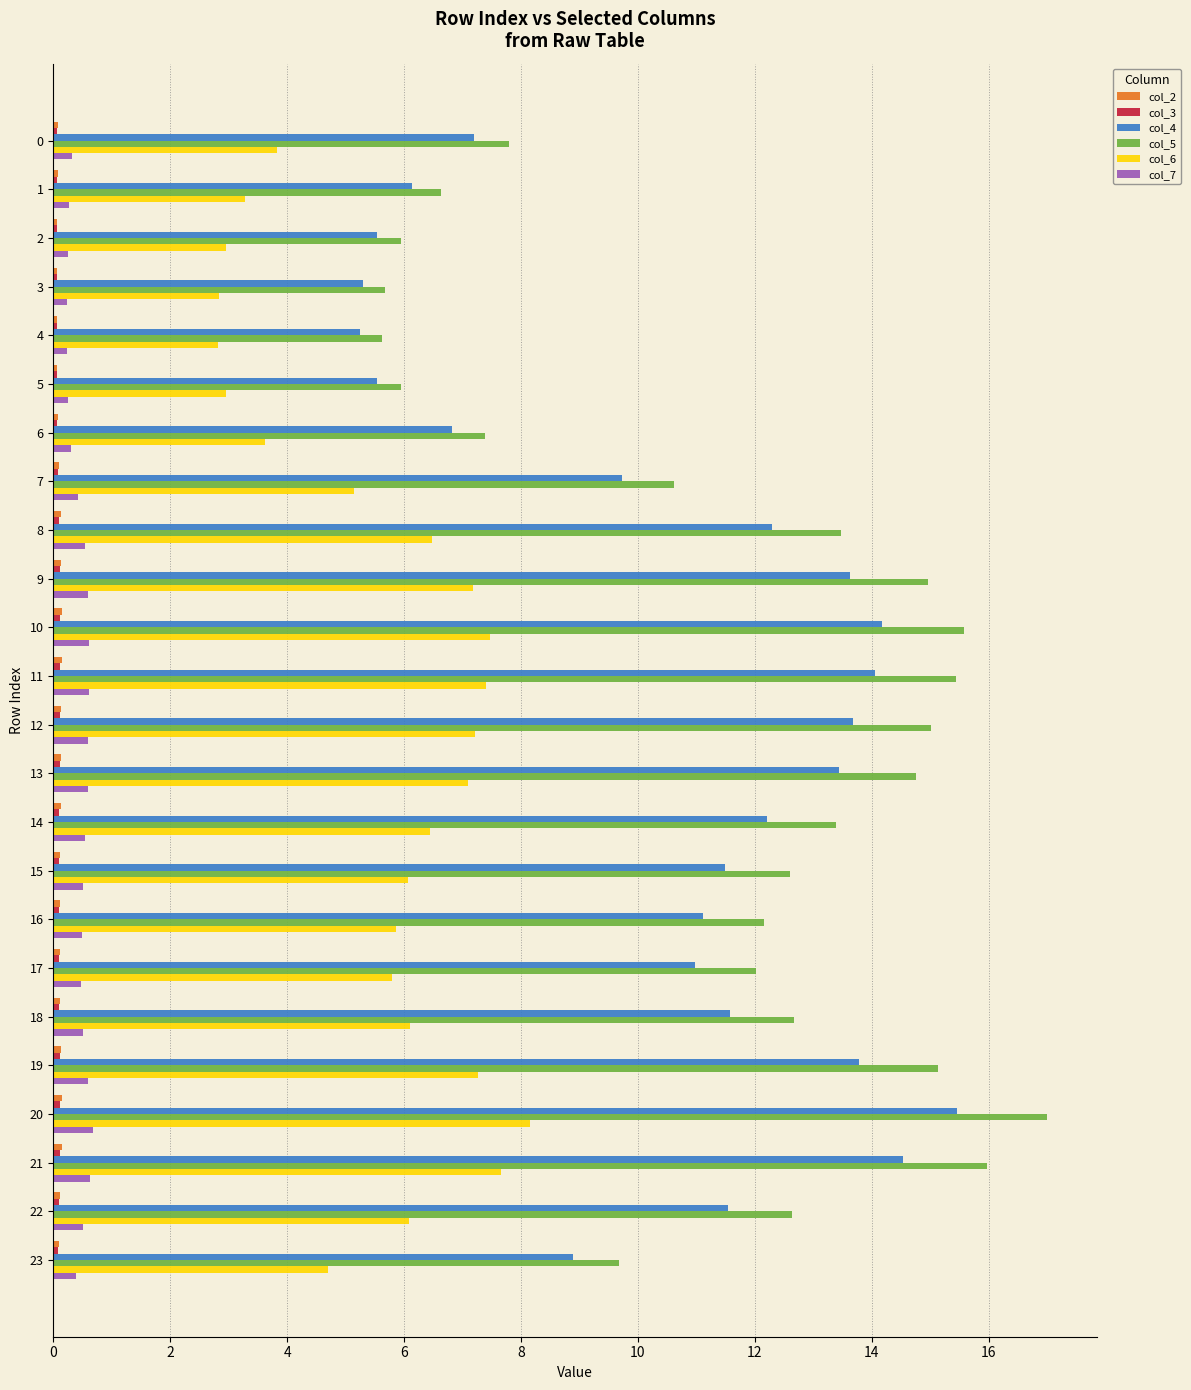

At which category is the sum across all series the highest?

20